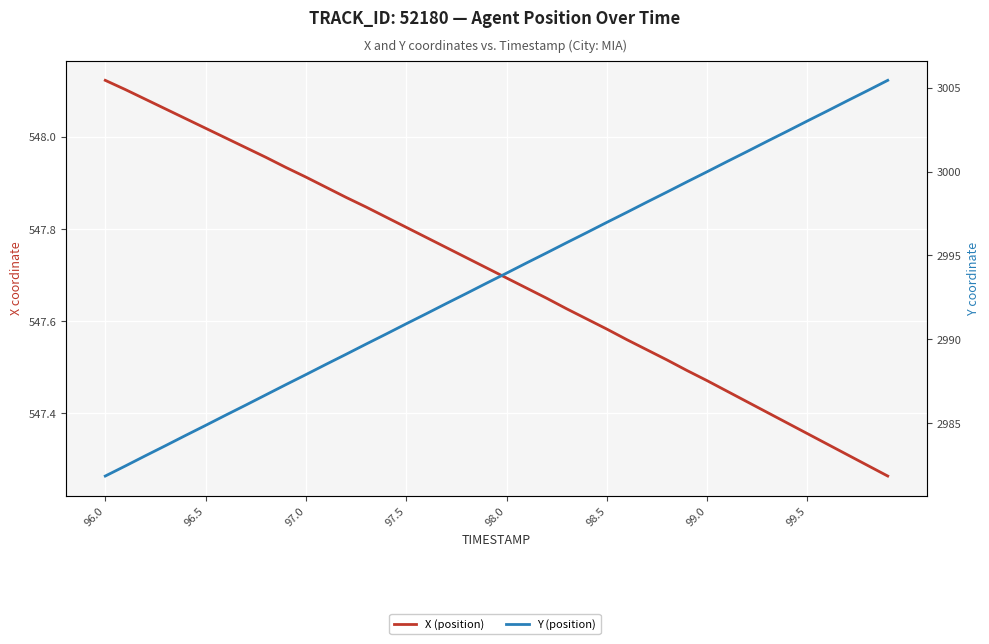

True or false: X (position) and Y (position) cross at least once.

False